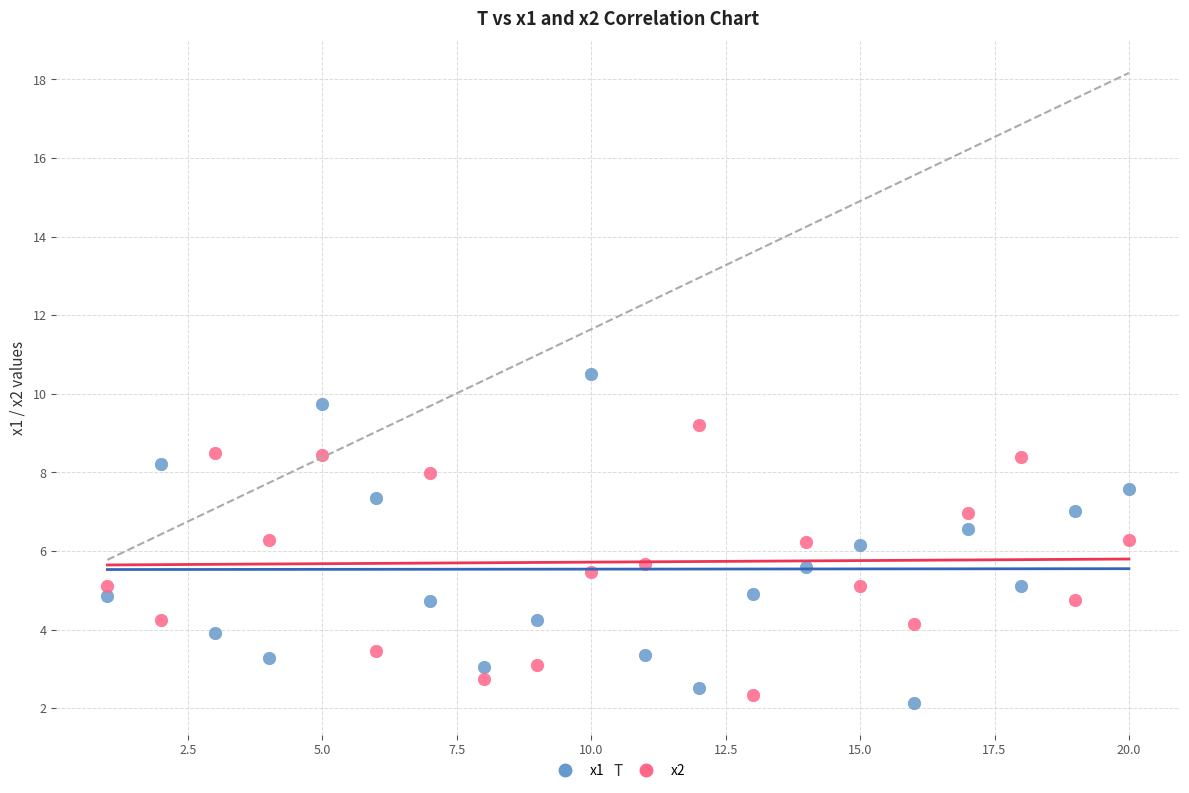

Which series has the largest Y range (max minus min)?

x1